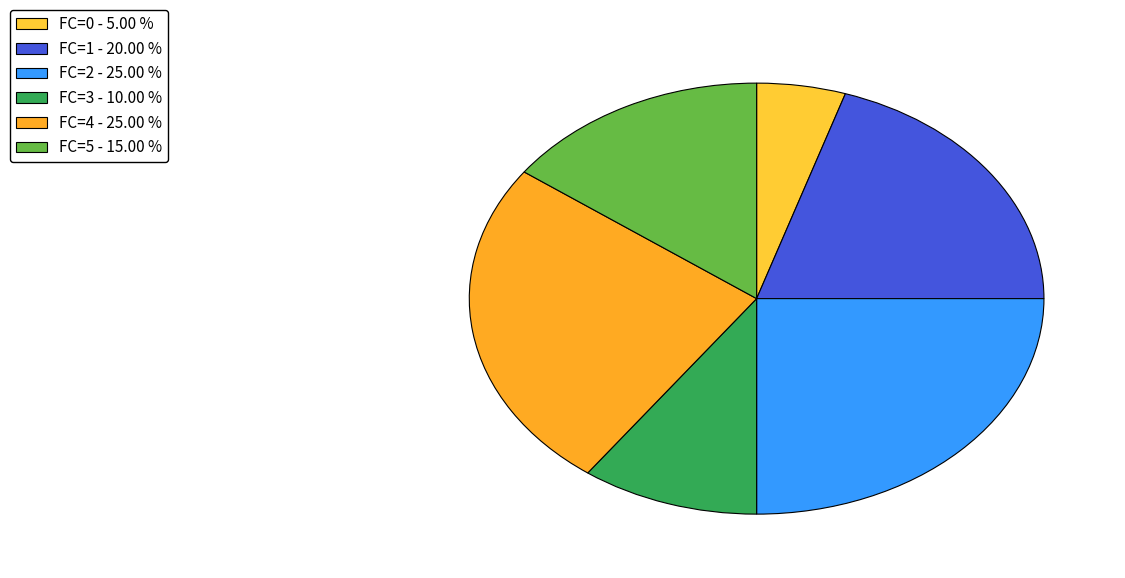

Count the number of slices in the pie.

6